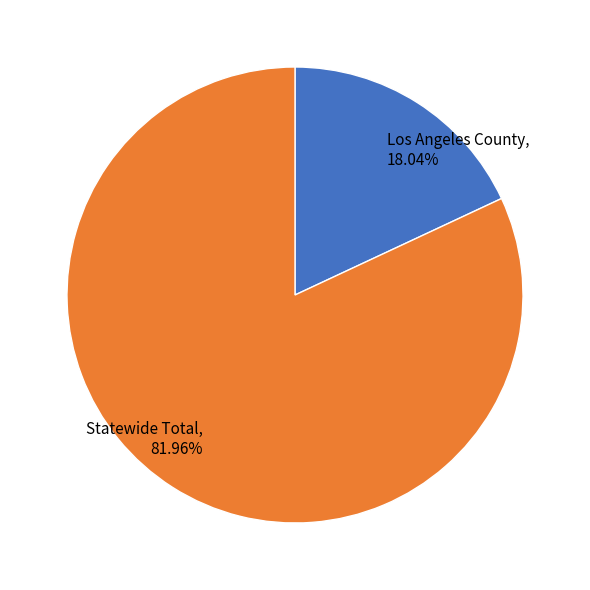

How many segments does this pie chart have?

2